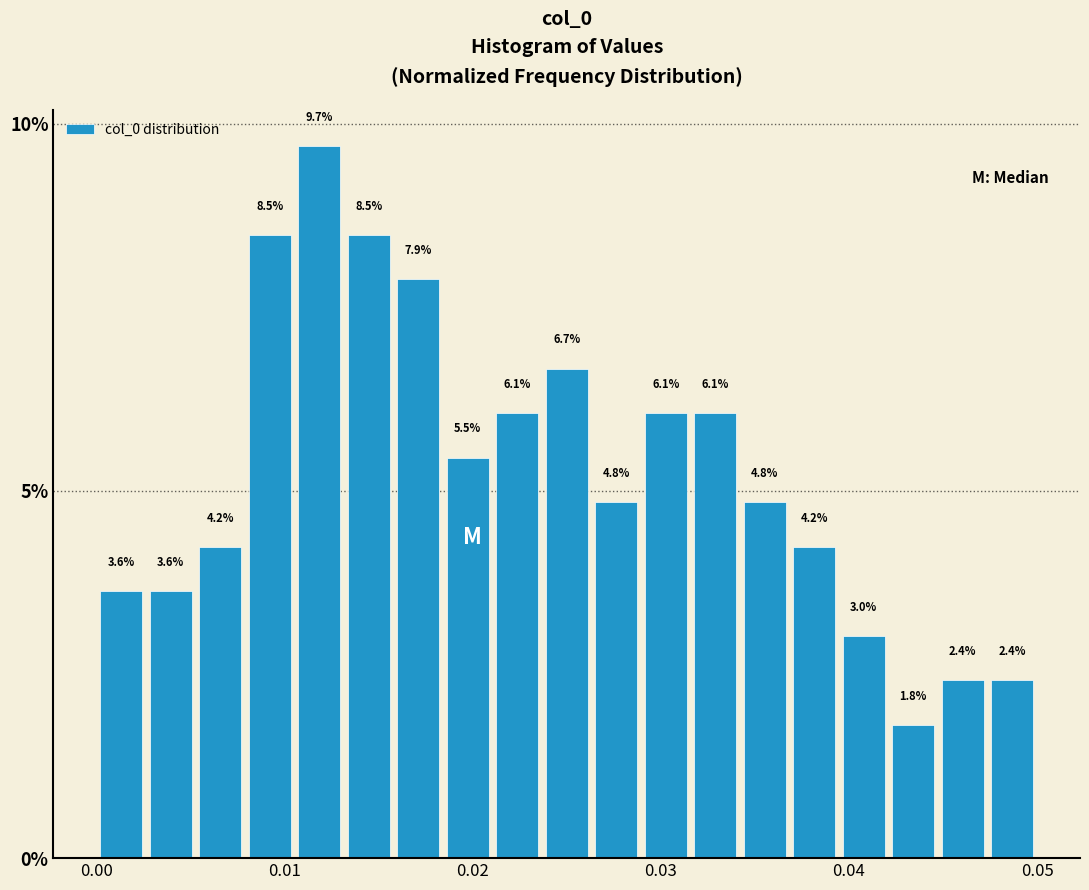

Read against the x-axis, roughly where is the centre of the tallest bar?

0.012